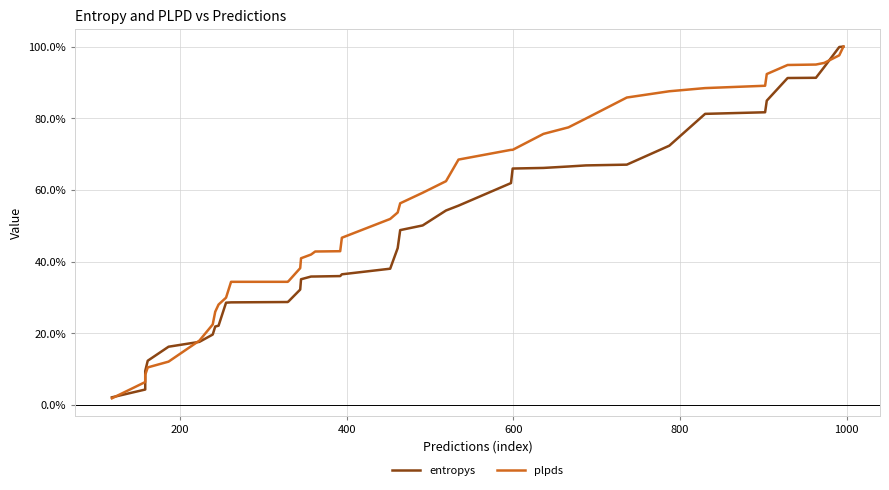

What is the sum of all entropys values?

19.3